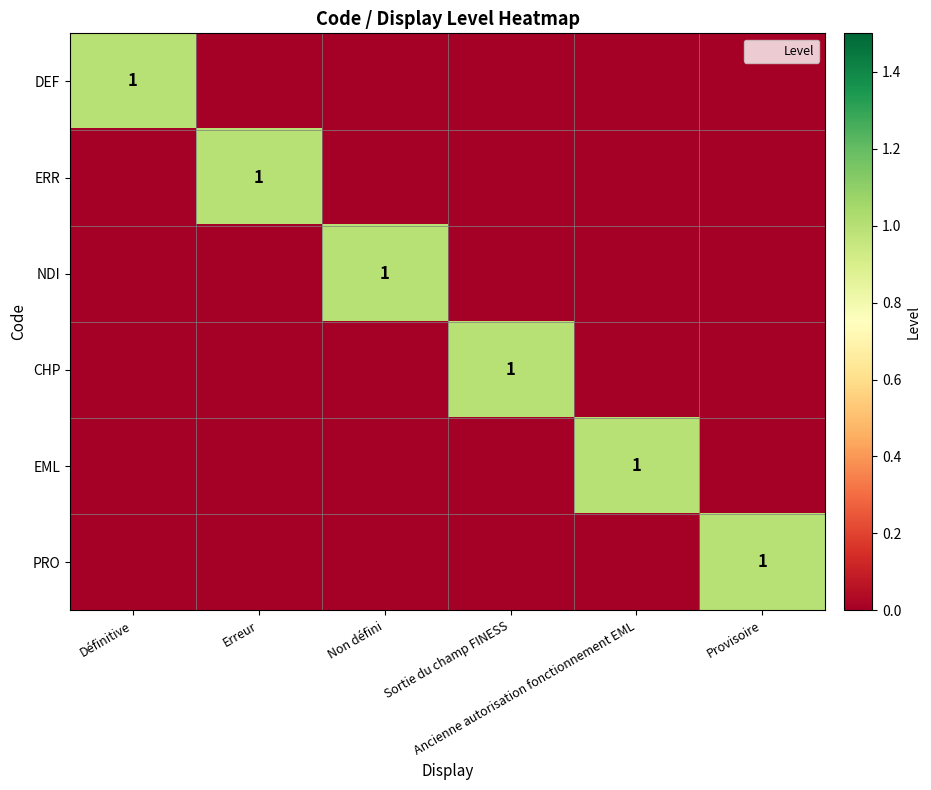

What is the spread (max minus min) of values at Non défini?

1